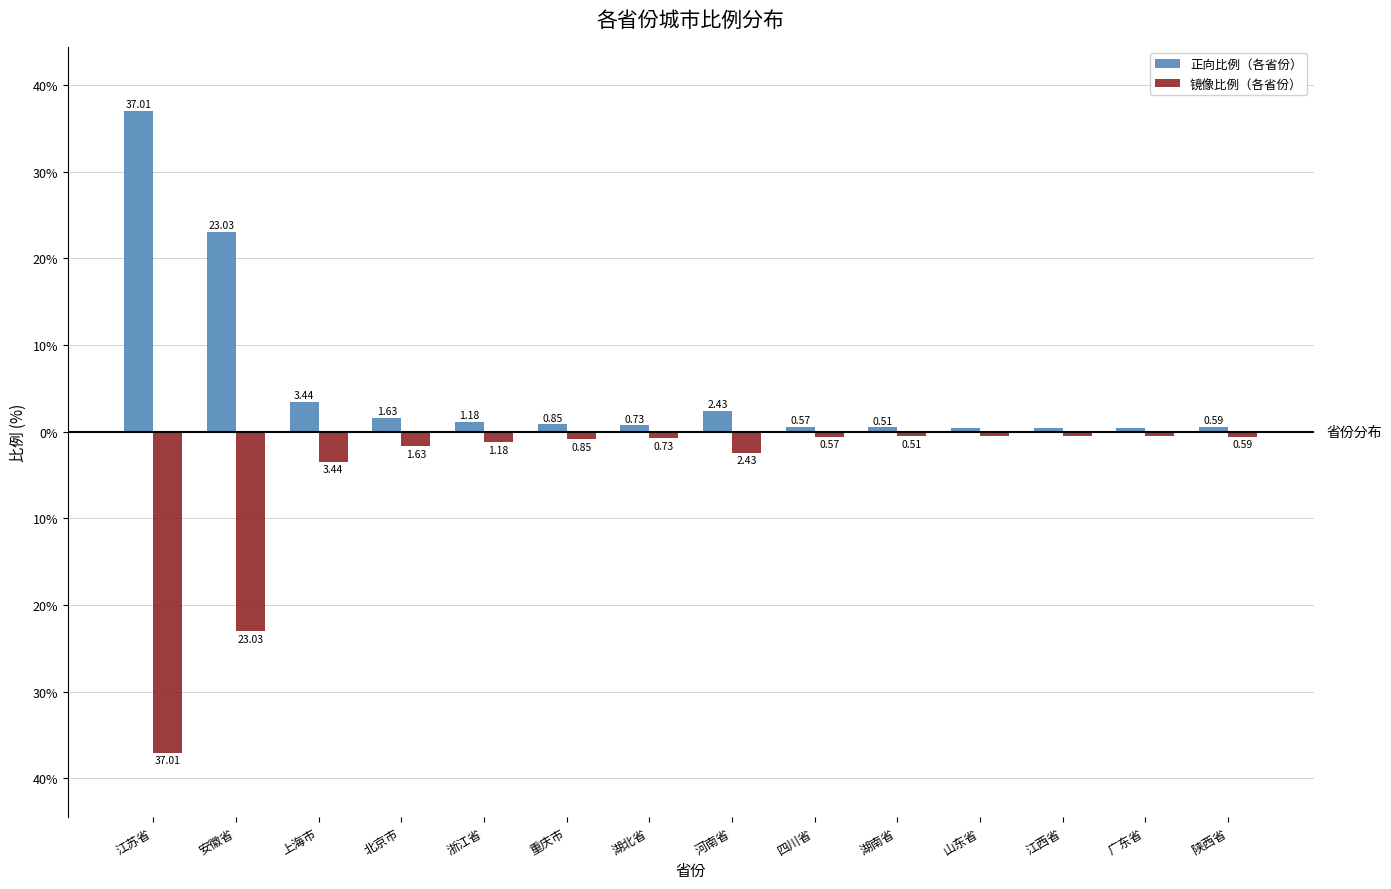

Are the bars horizontal?

No